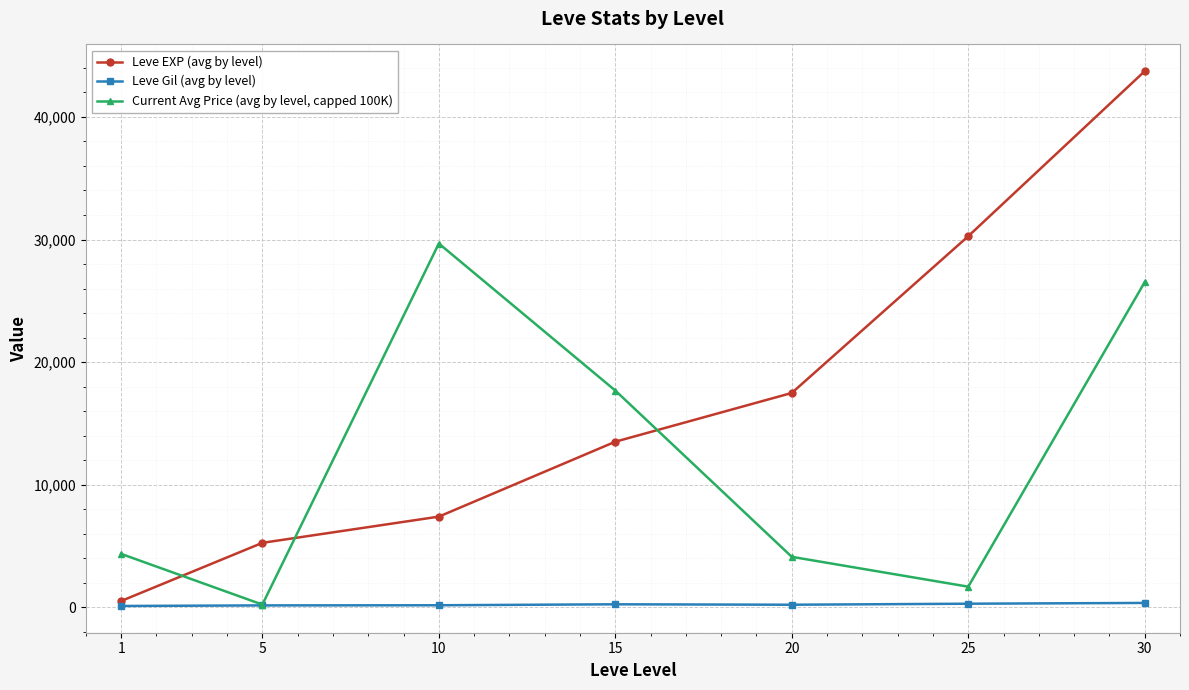

True or false: Leve EXP (avg by level) and Current Avg Price (avg by level, capped 100K) intersect in this chart.

True